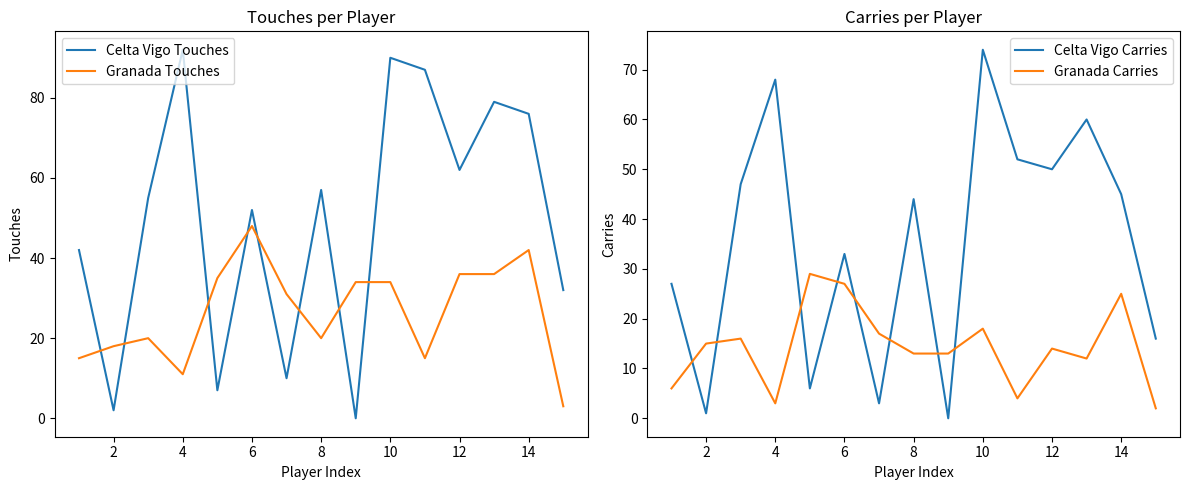

List the series in order of their overall mean, lowest first.

Granada Carries, Granada Touches, Celta Vigo Carries, Celta Vigo Touches